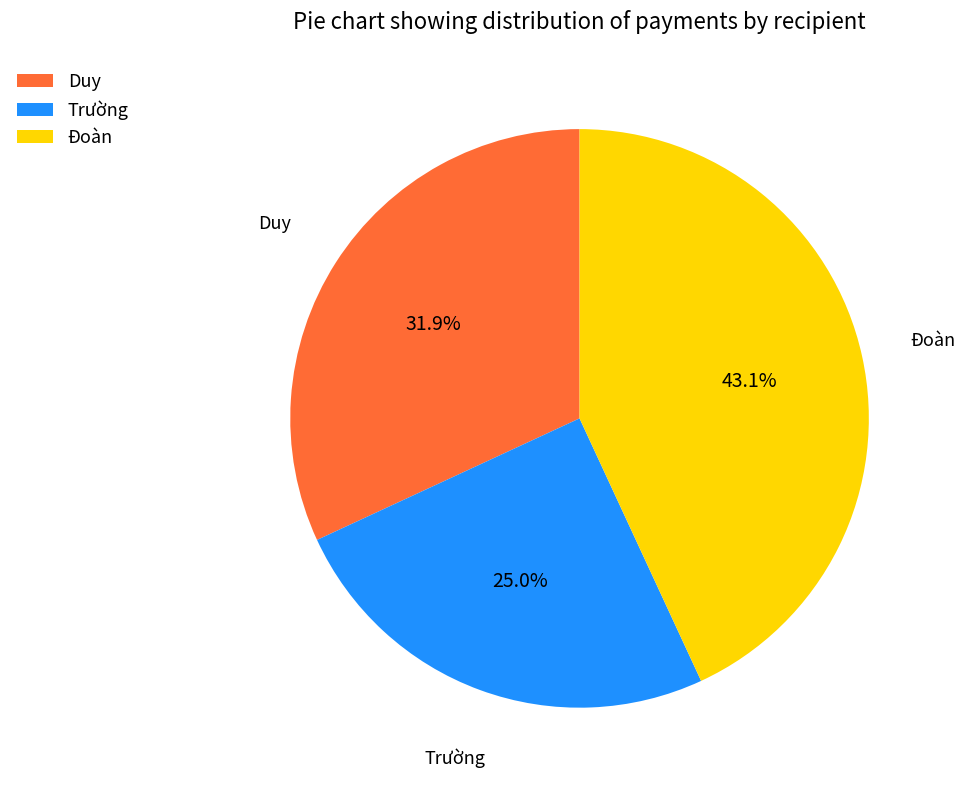

What is the total percentage of Duy and Trường?

56.9%